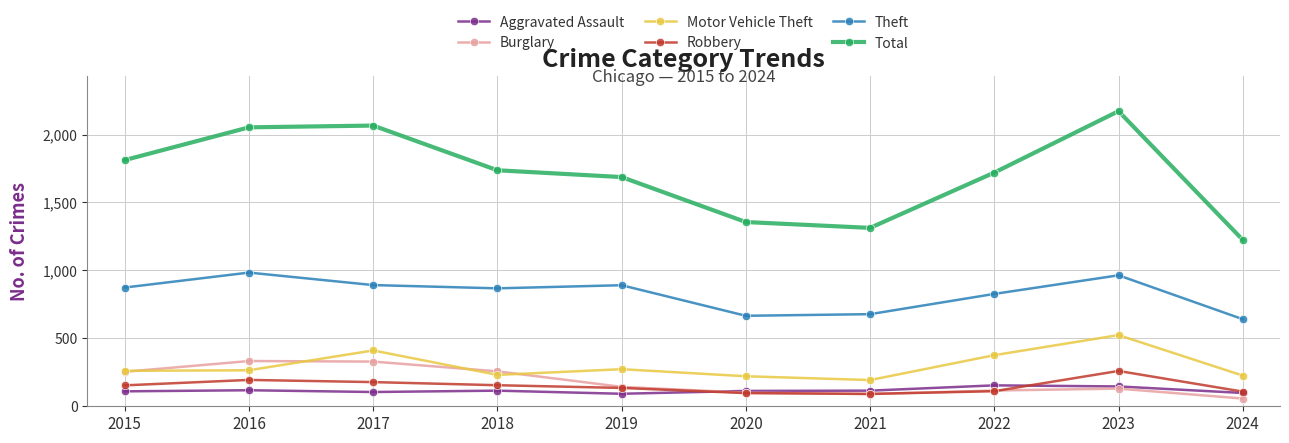

True or false: Theft has a value of 964 at 2023.

True